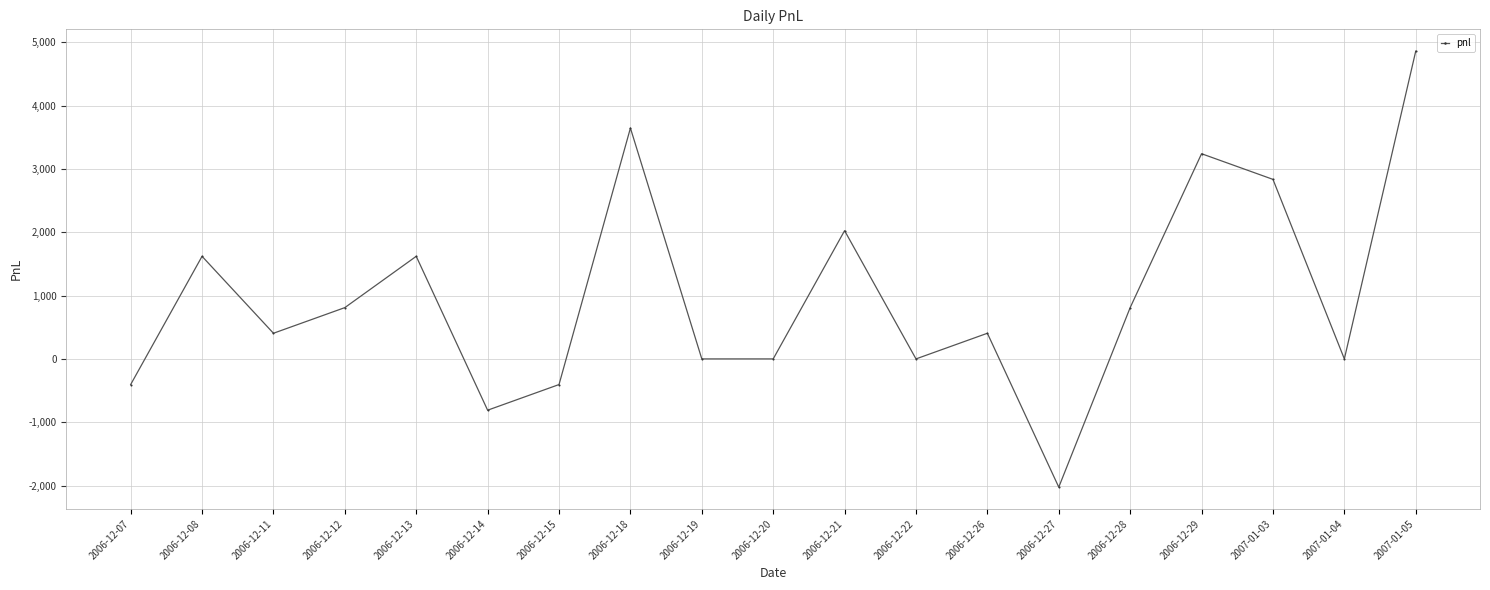

What is the difference between the values at 2006-12-19 and 2006-12-11?

405